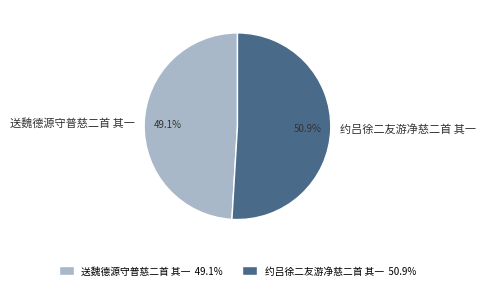

Is there a majority slice in this chart?

Yes